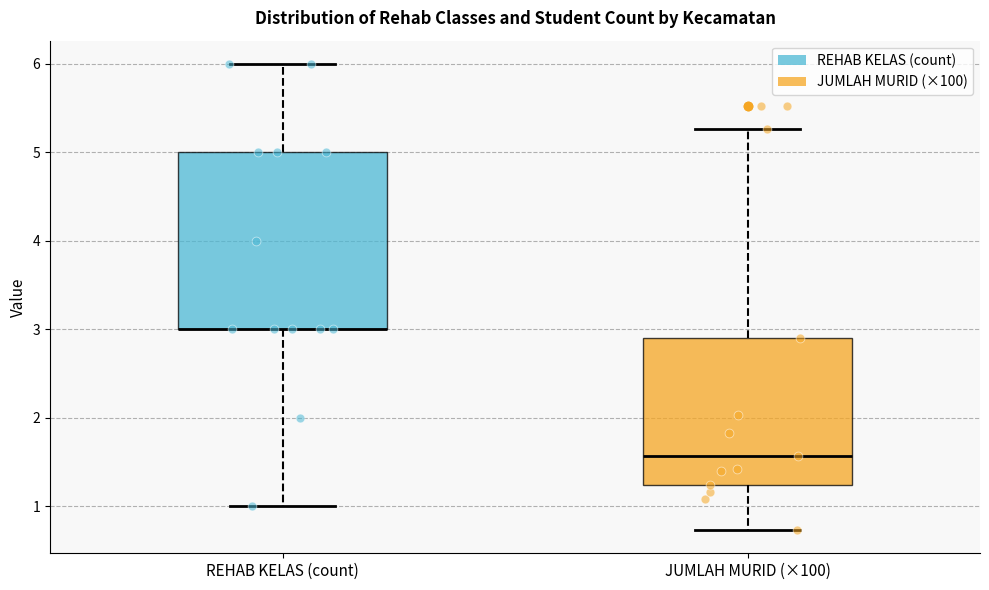

Which box is the tallest, from its lower edge to its upper edge?

REHAB KELAS (count)